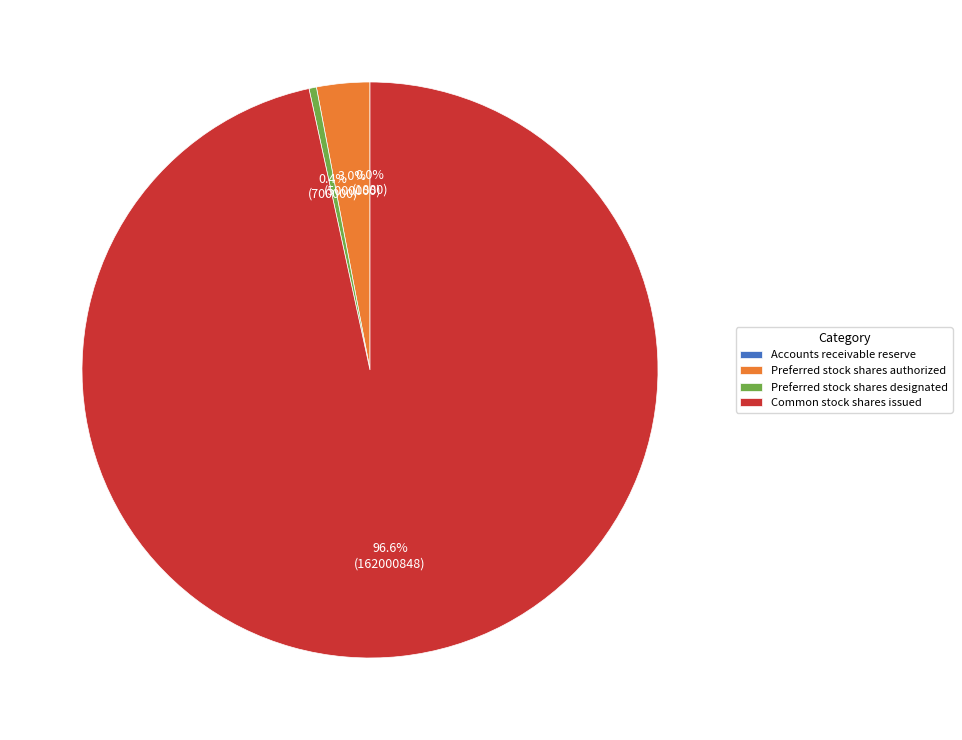

Which slice is the largest?

Common stock shares issued